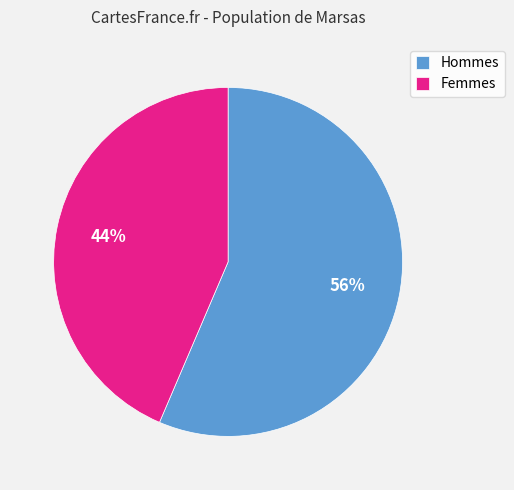

Count the number of slices in the pie.

2